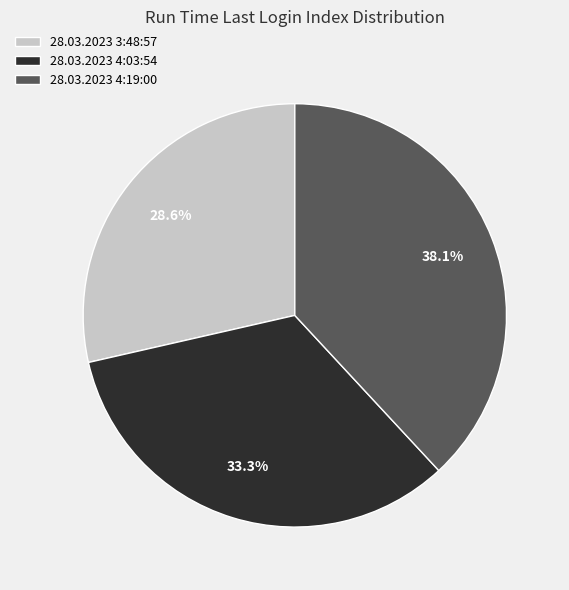

How many segments does this pie chart have?

3